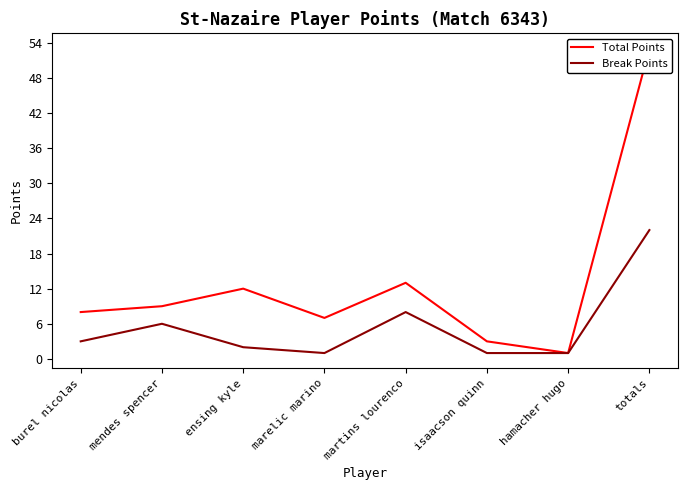

Which series has the largest total across all categories?

Total Points